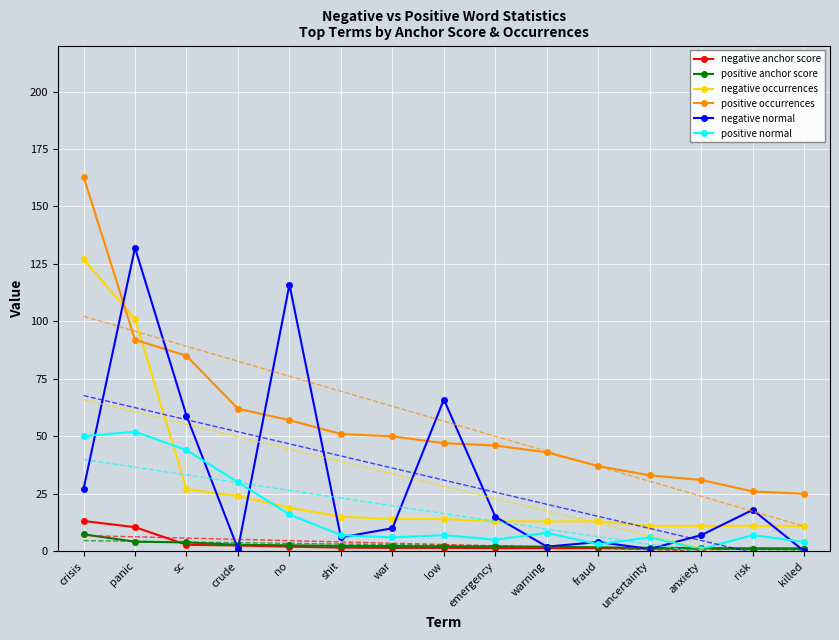

List the labels in order of positive occurrences value, largest first.

crisis, panic, sc, crude, no, shit, war, low, emergency, warning, fraud, uncertainty, anxiety, risk, killed